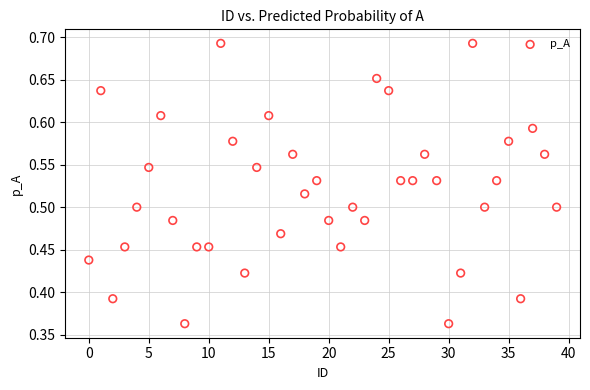

How many data points are displayed?

40